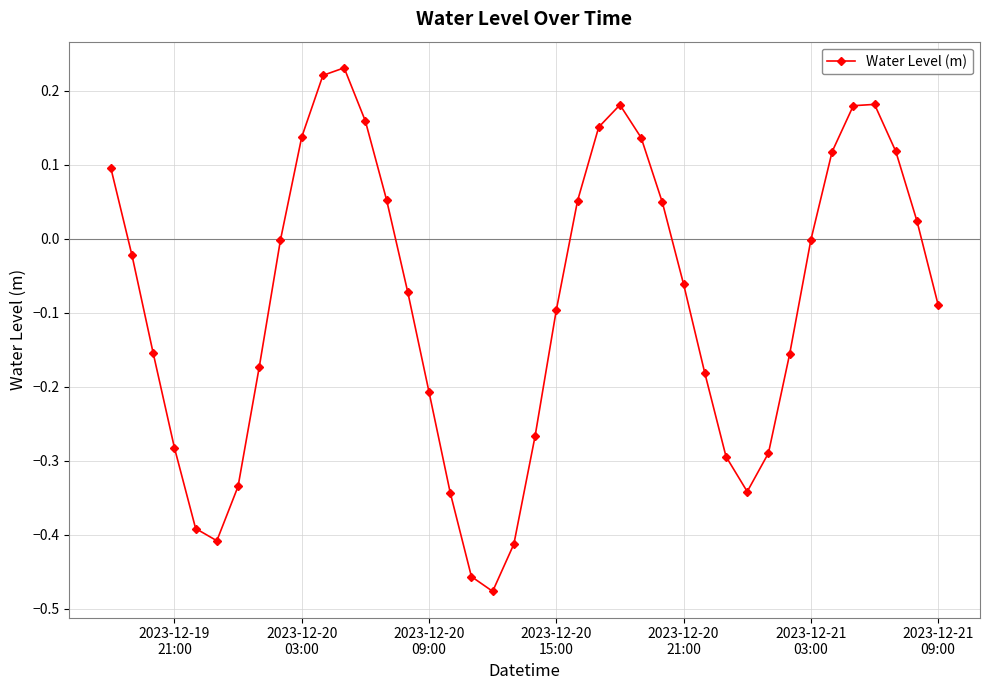

What is the difference between the second highest and minimum values?

0.7